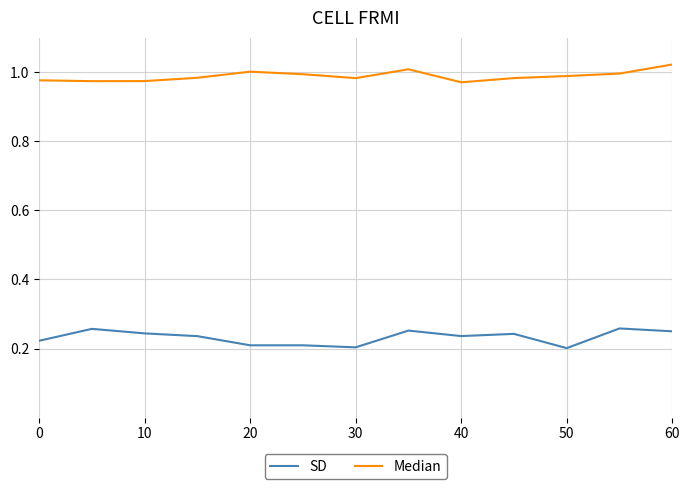

Which series has the largest total across all categories?

Median